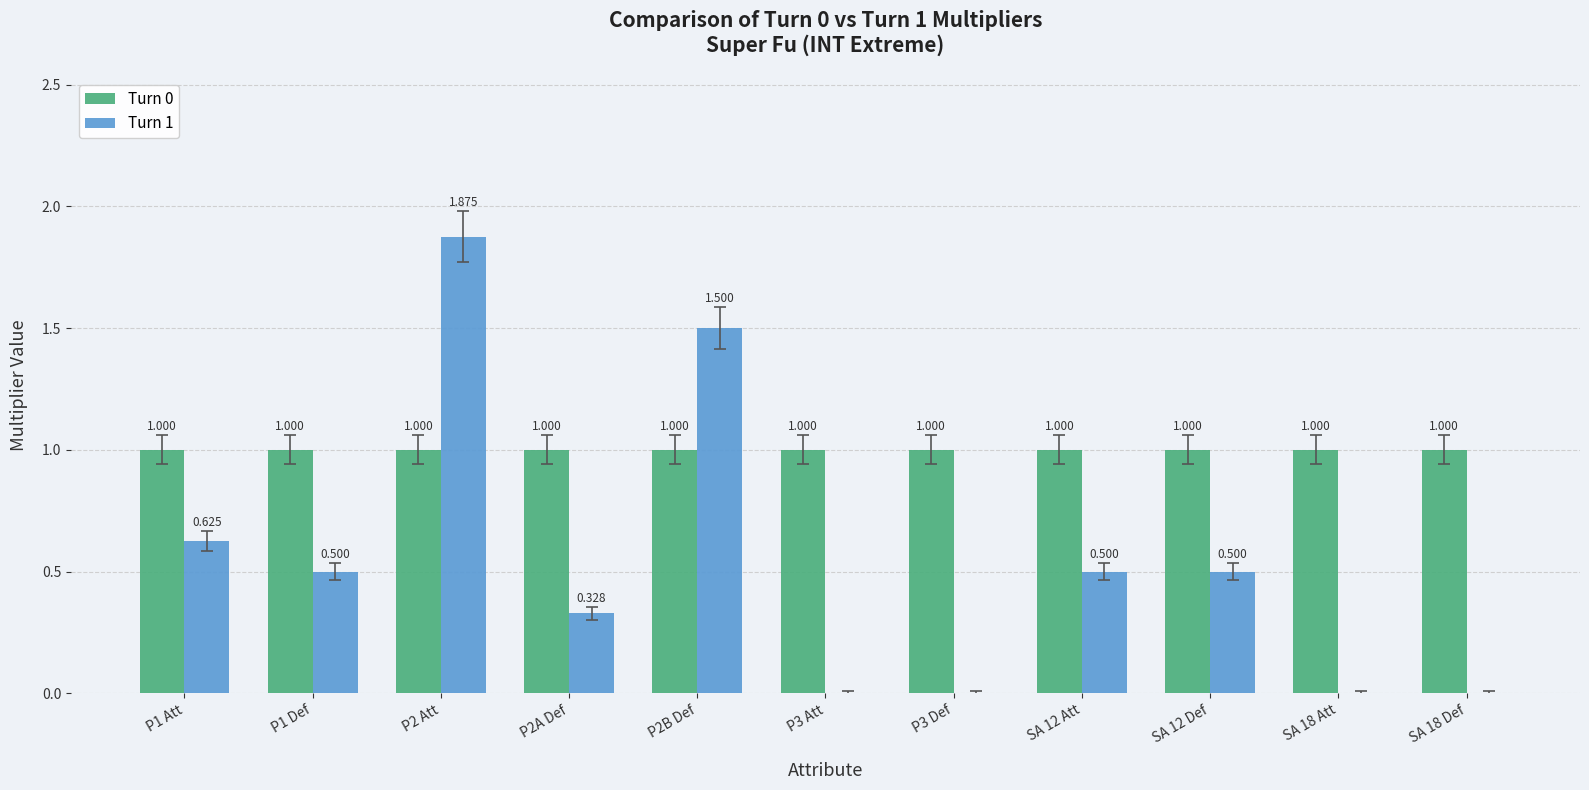

Is the value of Turn 1 at P3 Att greater than the value of Turn 0 at P2B Def?

No